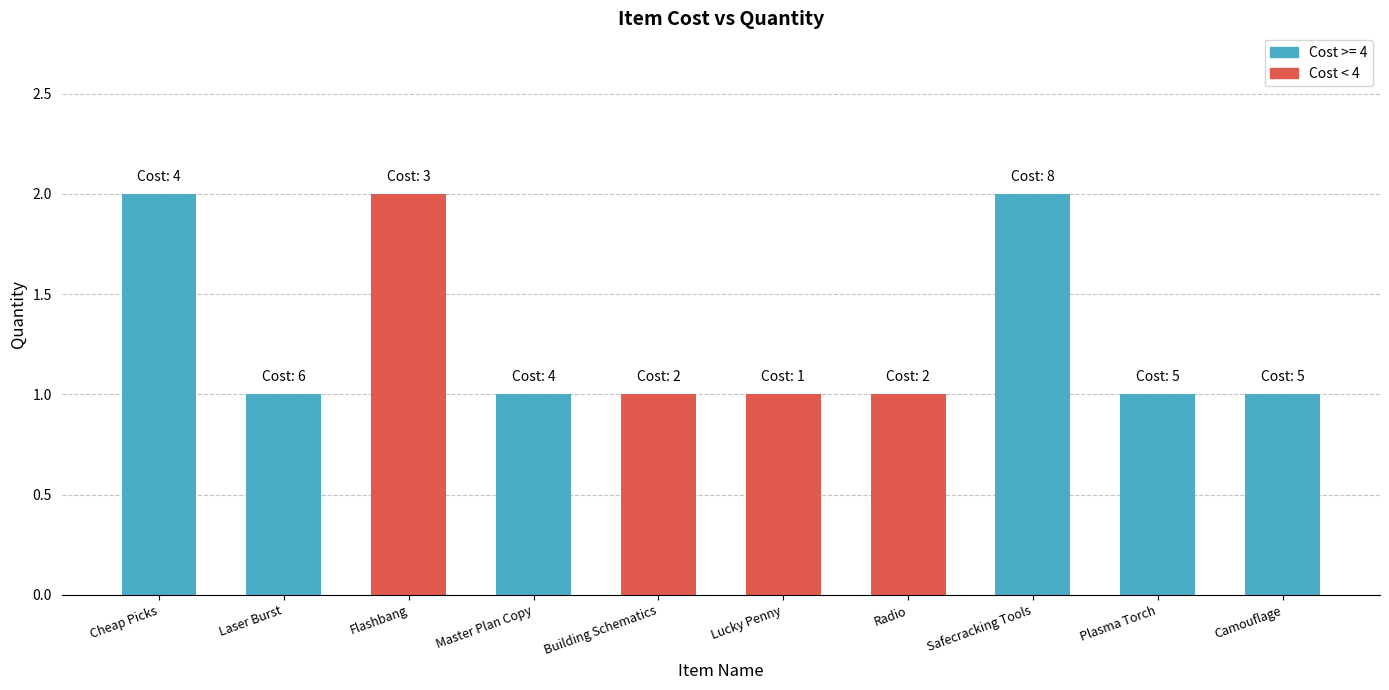

What is the difference between the maximum and minimum values?

1